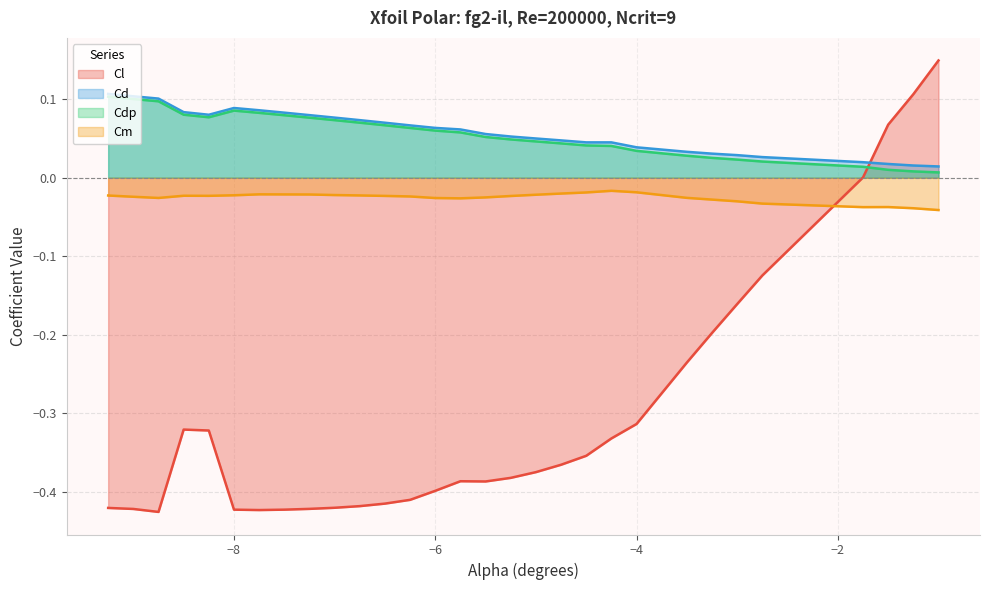

How many positive values does the Cl series have?

4